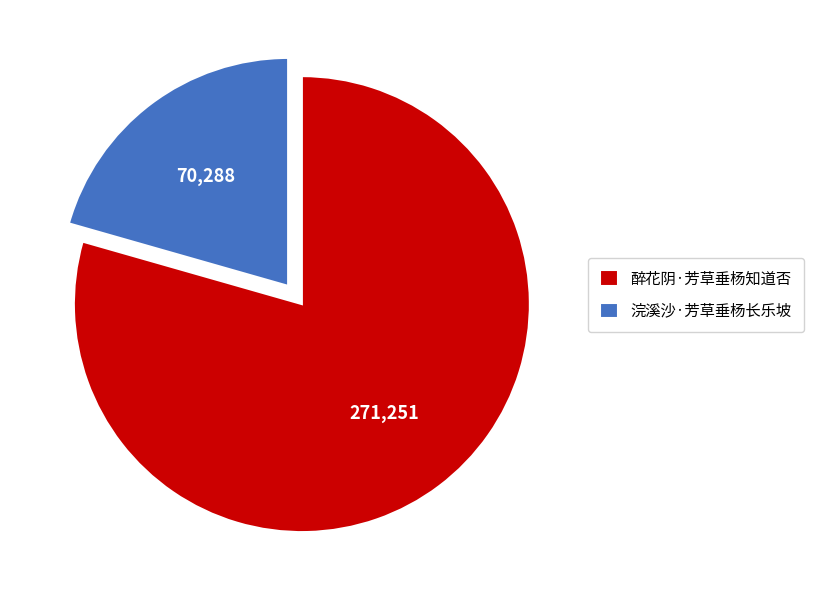

Is it true that 浣溪沙·芳草垂杨长乐坡 is 21% of the pie?

True